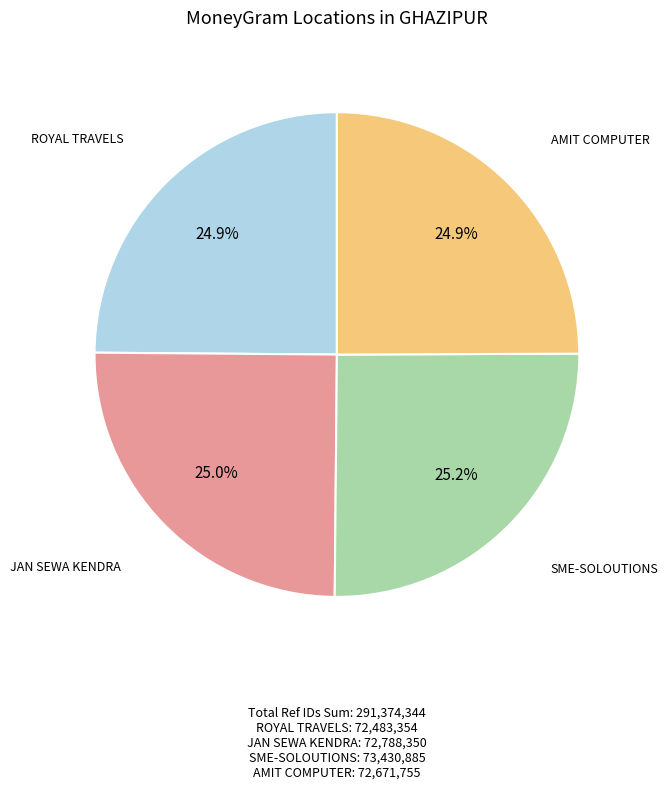

Is there any slice that represents more than half of the pie?

No